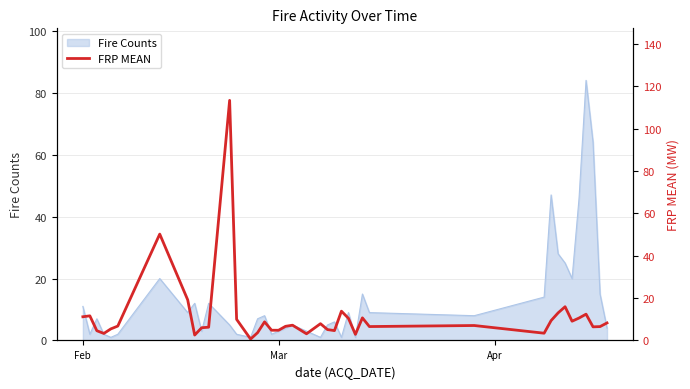

What is the difference between the maximum and second lowest values?

110.8